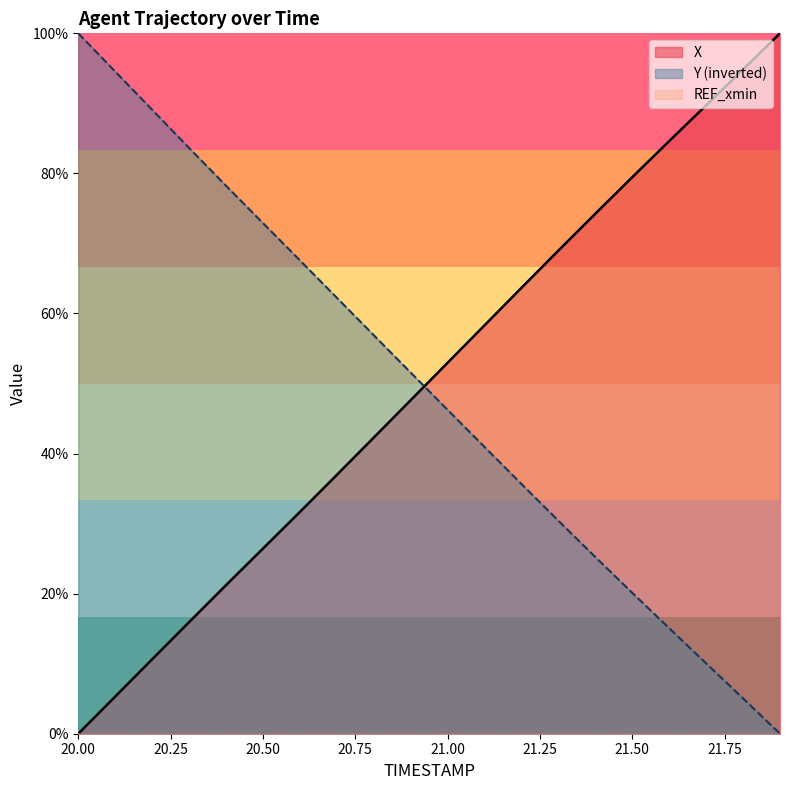

Reading left to right, list all the values displayed in this chart.

X: 0.0	0.1	0.1	0.2	0.2	0.3	0.3	0.4	0.4	0.5	0.5	0.6	0.6	0.7	0.7	0.8	0.8	0.9	0.9	1.0
Y: 1.0	0.9	0.9	0.8	0.8	0.7	0.7	0.6	0.6	0.5	0.5	0.4	0.4	0.3	0.3	0.2	0.2	0.1	0.1	0.0